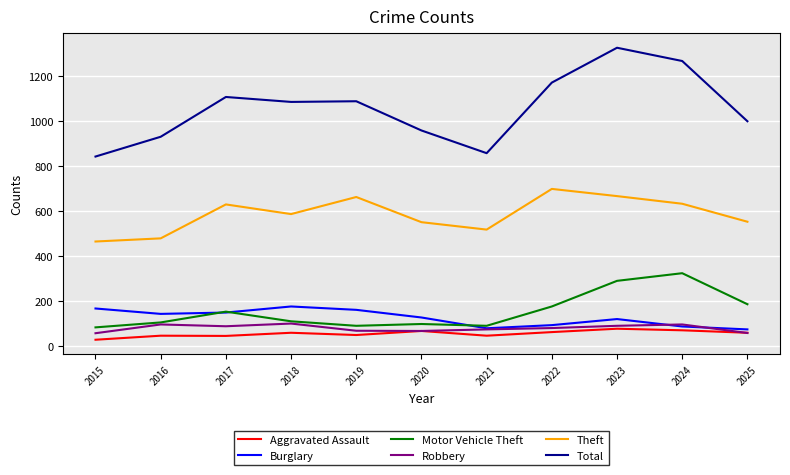

Which series has the largest range (max minus min)?

Total